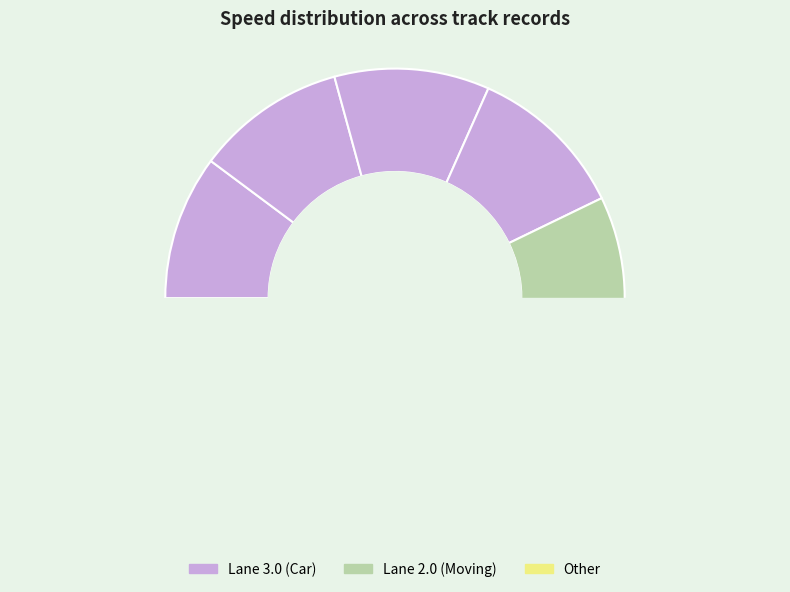

Count the number of slices in the pie.

9